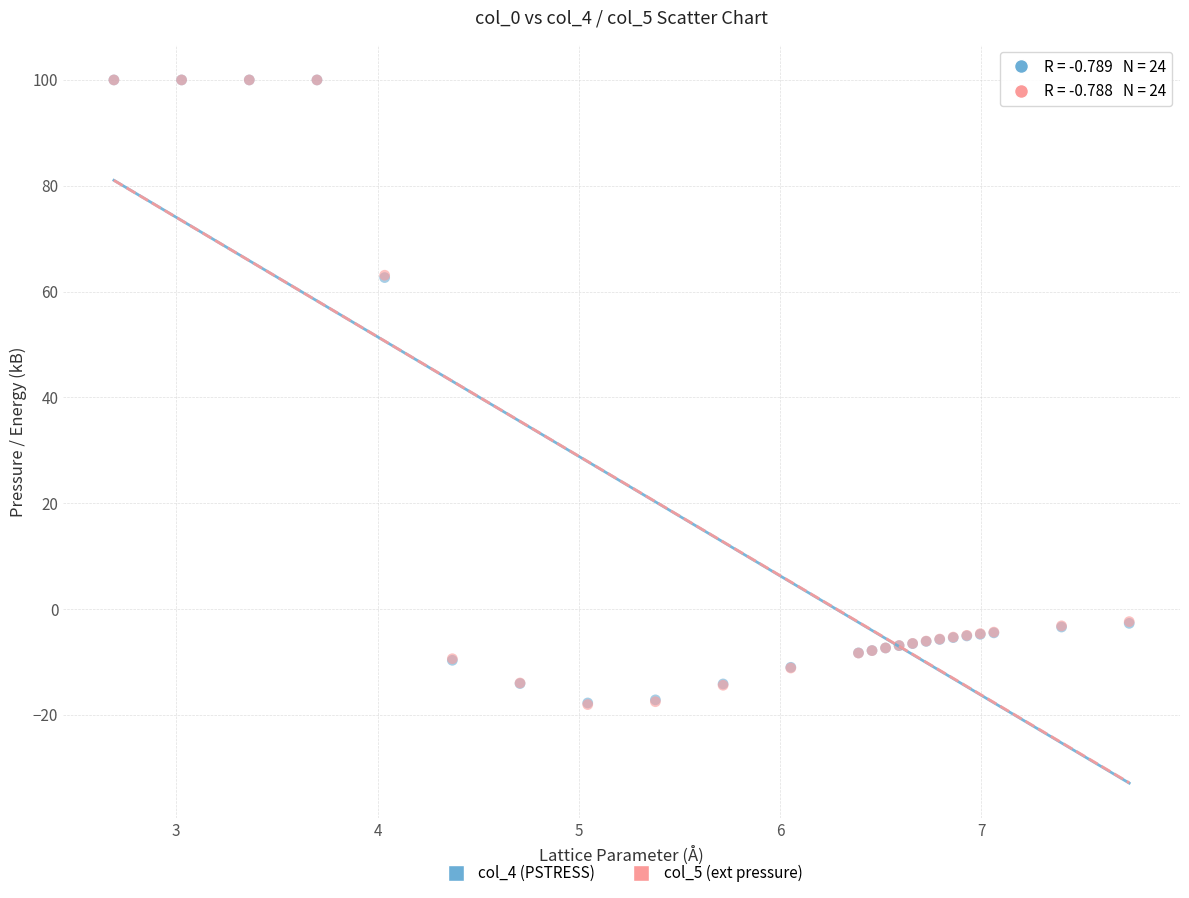

What are all the series names shown in the legend?

col_4 (PSTRESS), col_5 (ext pressure)